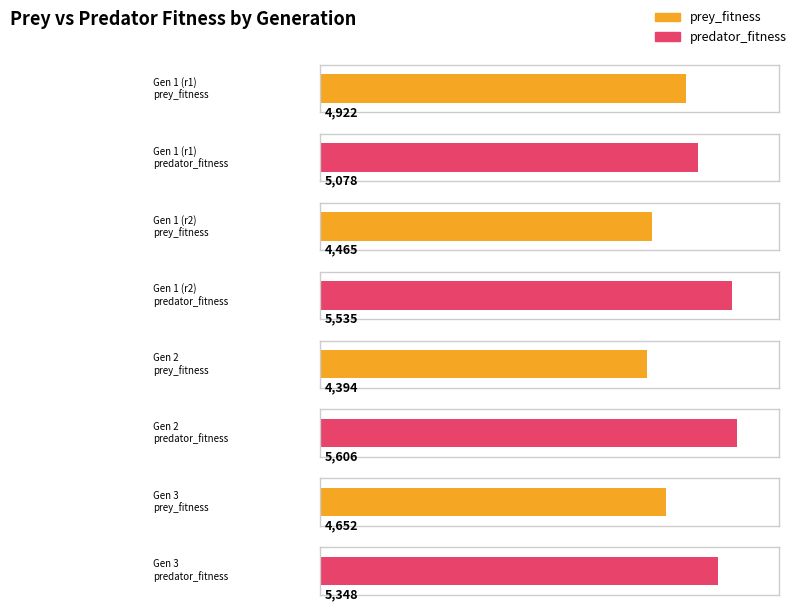

List the labels in order of prey_fitness value, largest first.

1, 3, 1, 2